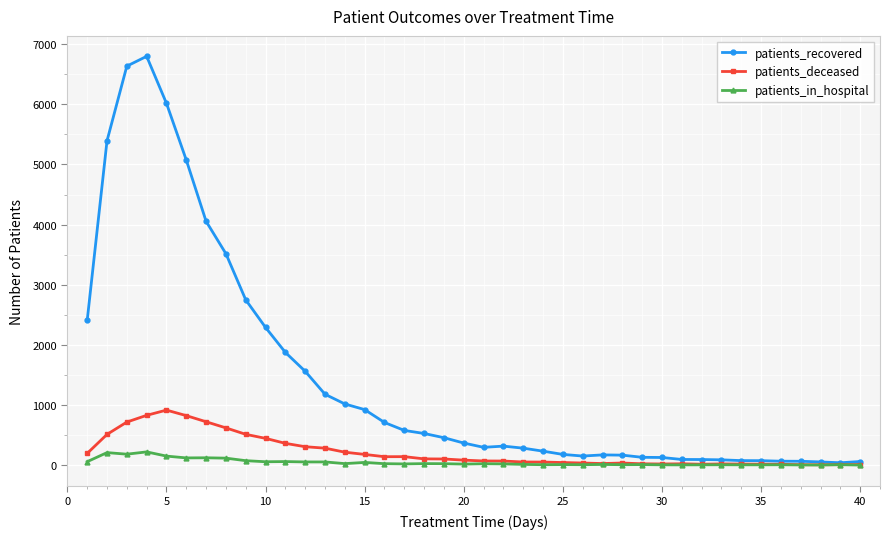

Which series has the largest total across all categories?

patients_recovered